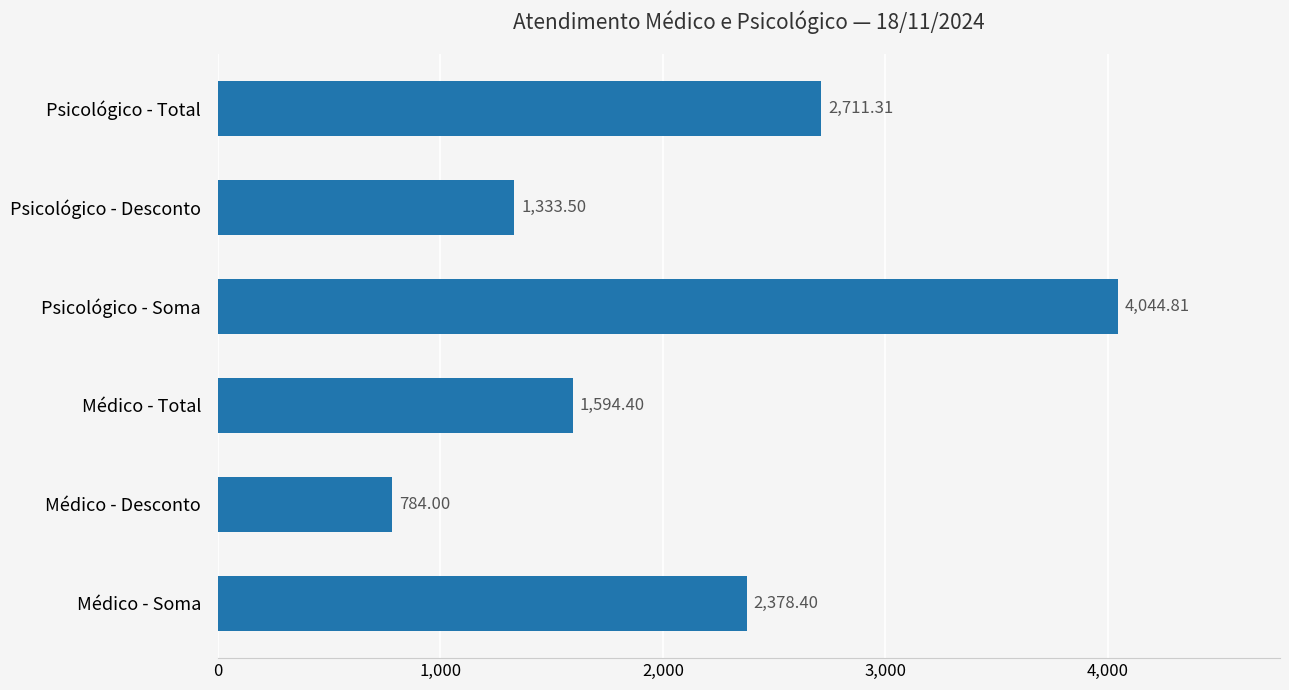

Count the number of categories in the chart.

6